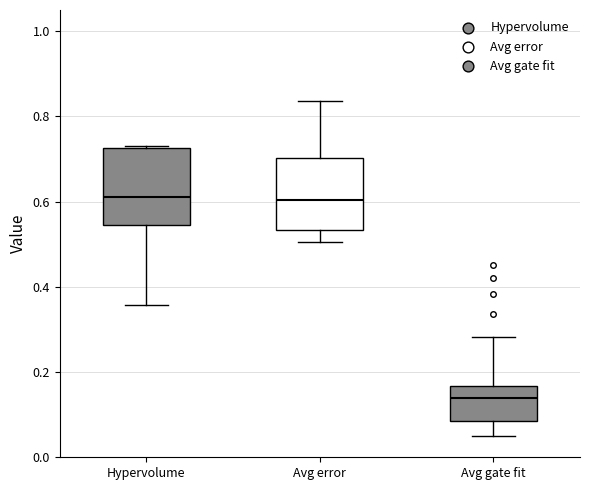

Which box's median line is the lowest?

Avg gate fit